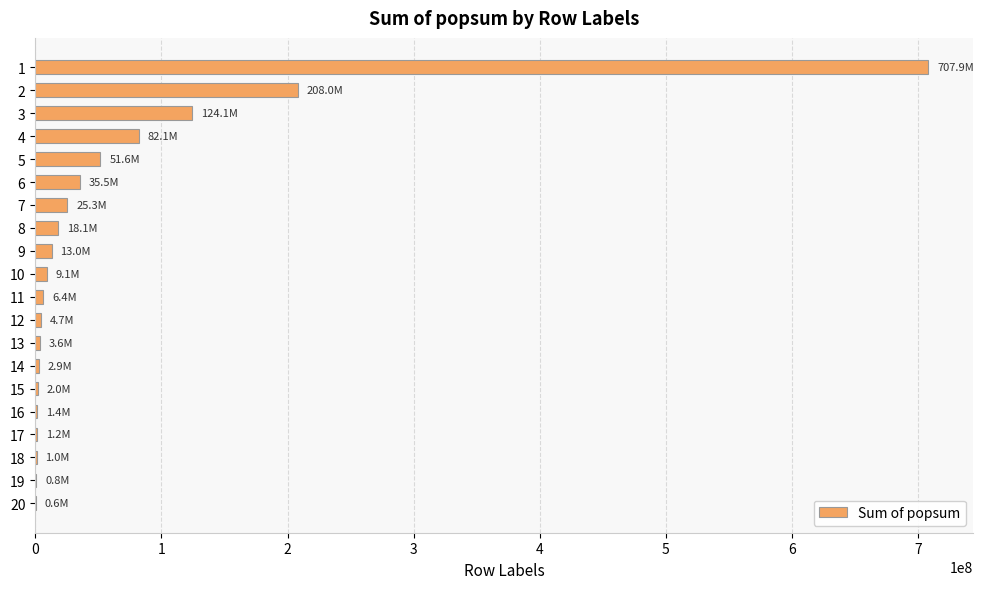

What is the sum of all values?

1299415331.7